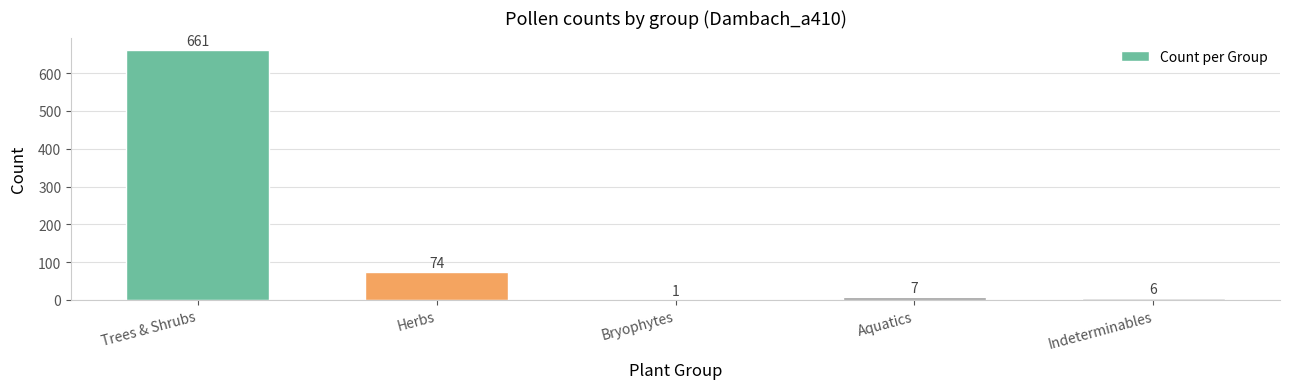

At which label is the value closest to 331?

Herbs